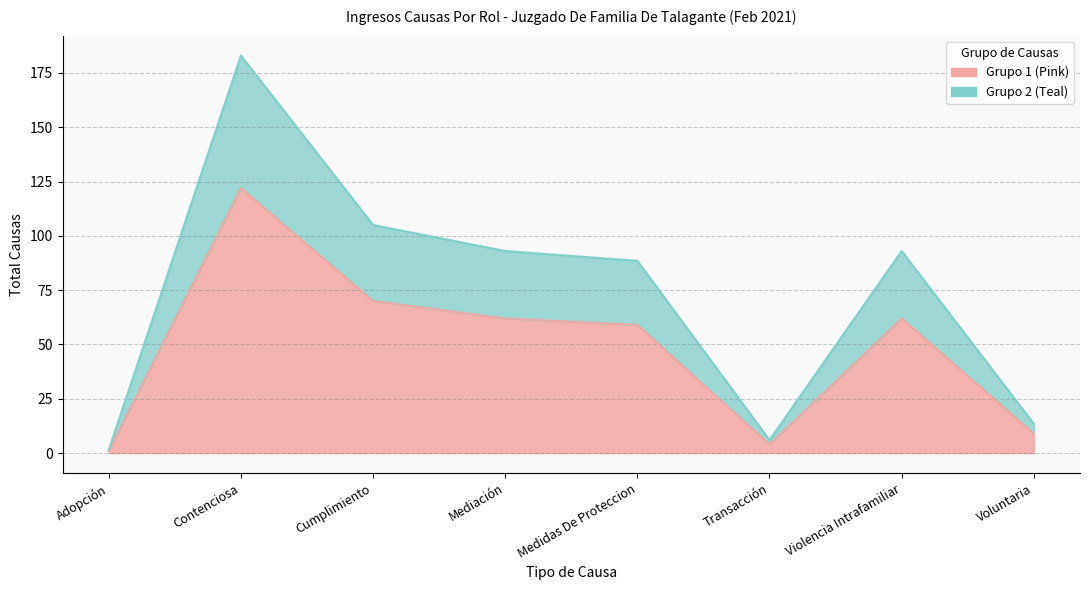

What is the approximate value at Violencia Intrafamiliar, to the nearest 5?

60